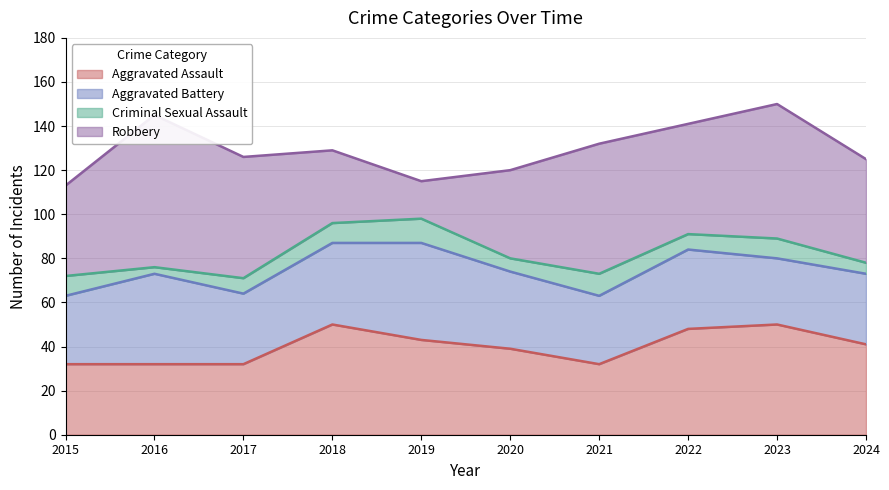

What is the sum of the Aggravated Assault values at 2021 and 2024?

73